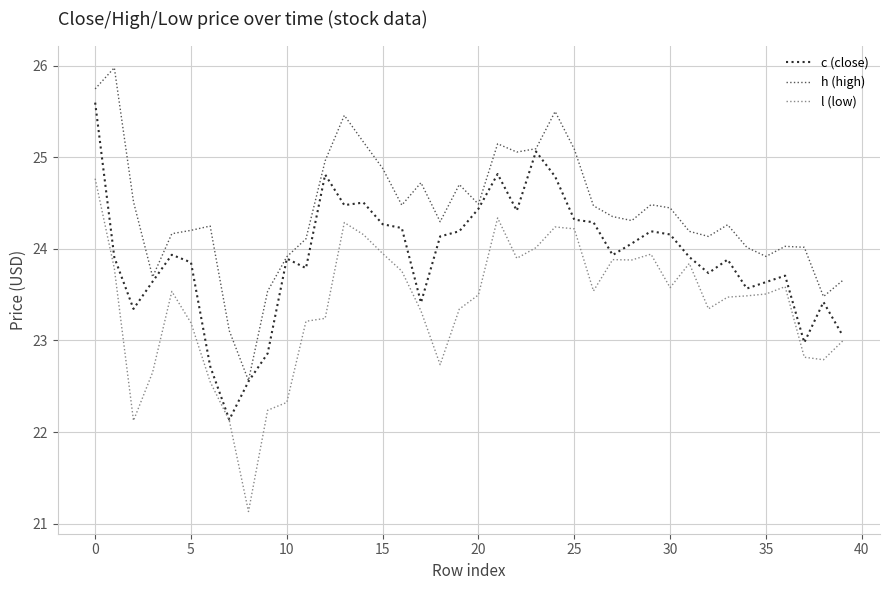

Is this an area chart (filled region under the line)?

No